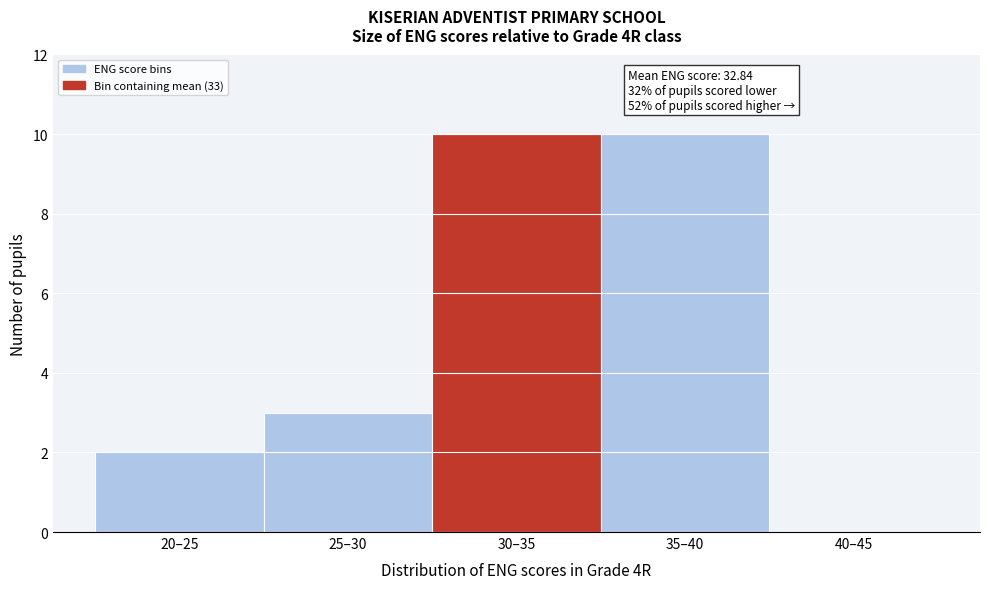

Reading right to left, list all the values displayed in this chart.

40–45=0	35–40=10	30–35=10	25–30=3	20–25=2